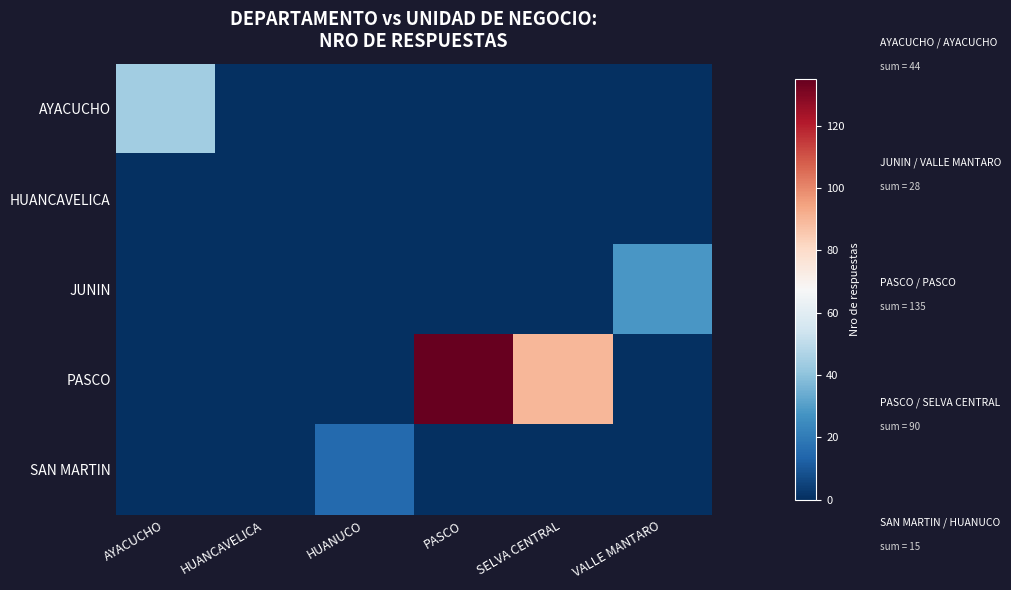

How many series are shown in this chart?

5